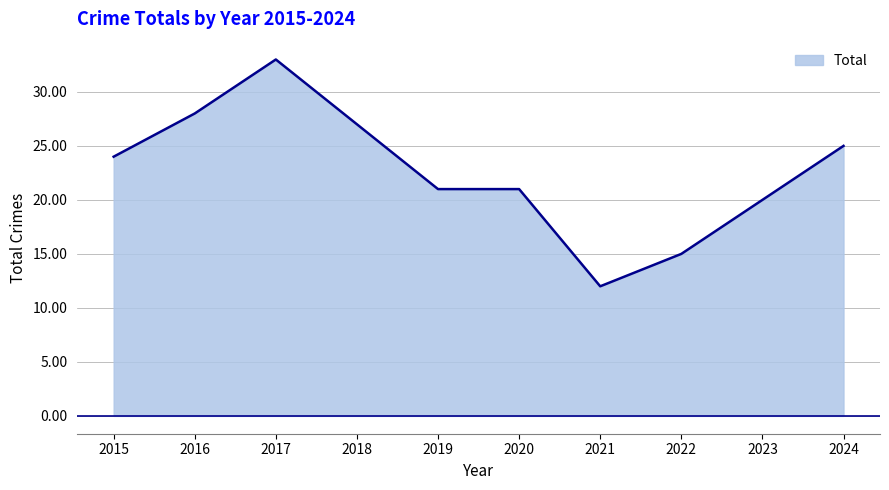

True or false: the data shows 9 at 2022.

False